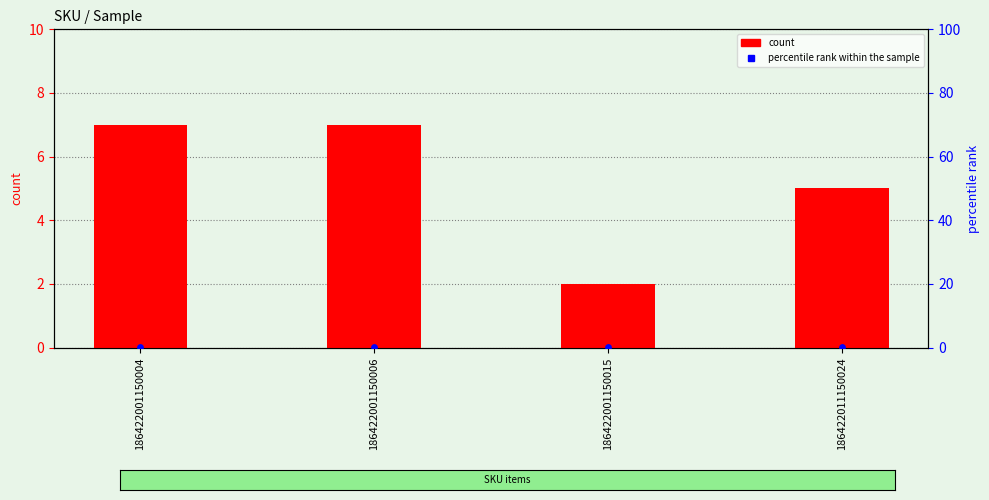

At how many categories does at least one series exceed 0?

4